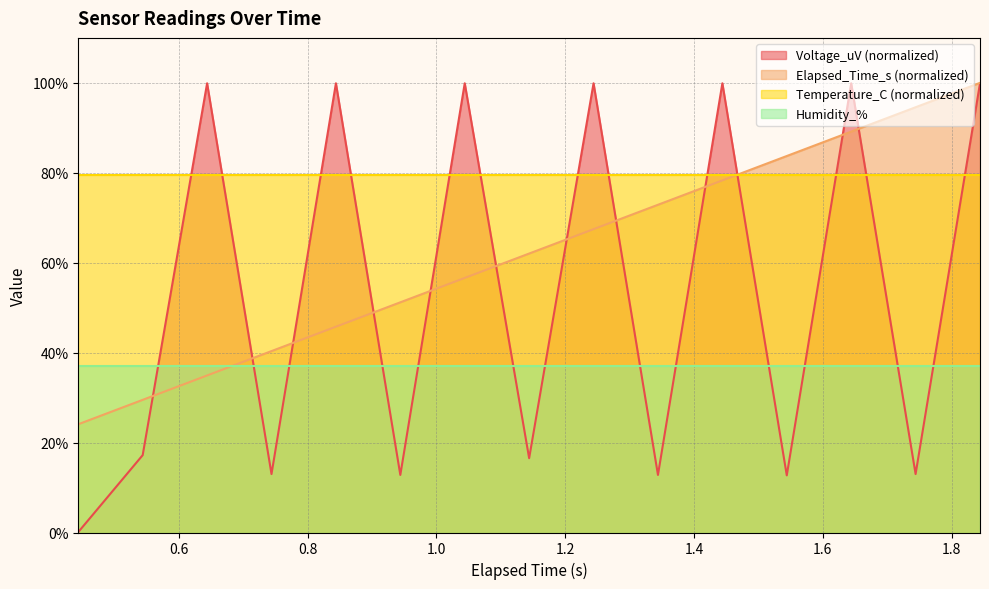

True or false: Voltage_uV_scaled and Elapsed_Time_s intersect in this chart.

True